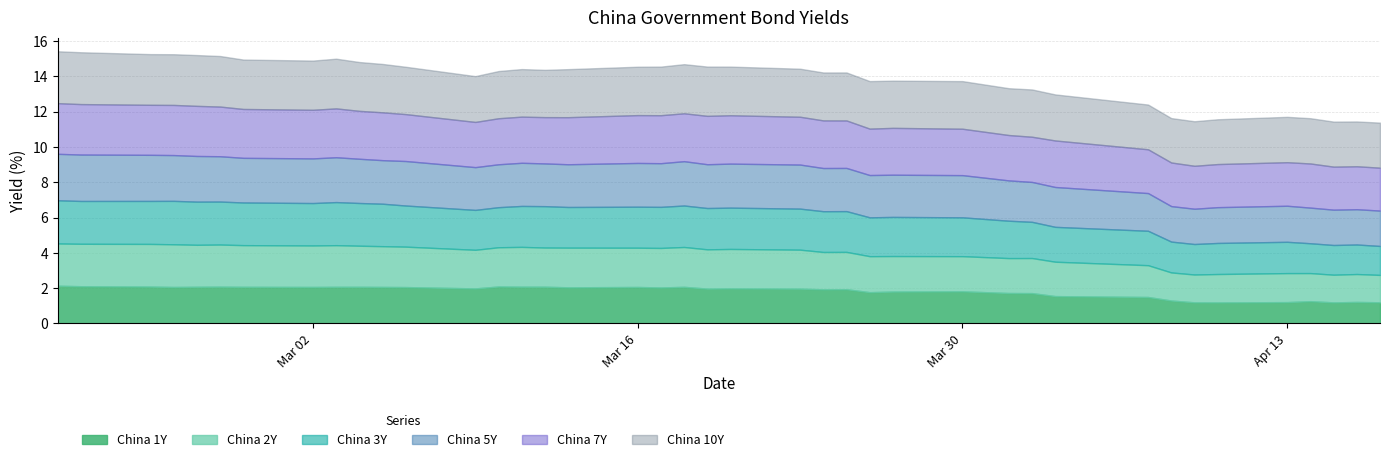

Is it true that China 5Y equals 2.5 at 2020-03-06?

True